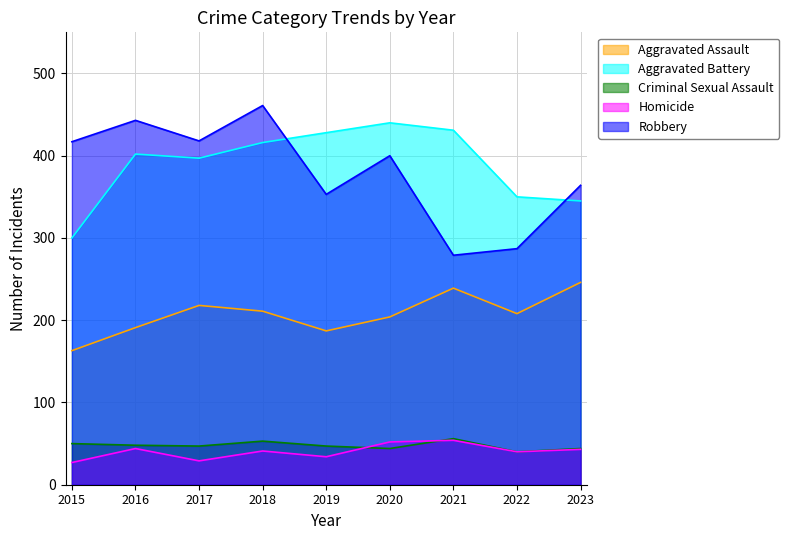

True or false: Aggravated Battery has a value of 187 at 2020.

False